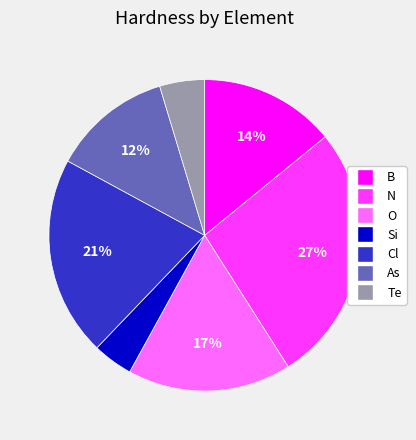

Is the sum of Si and Cl greater than half?

No